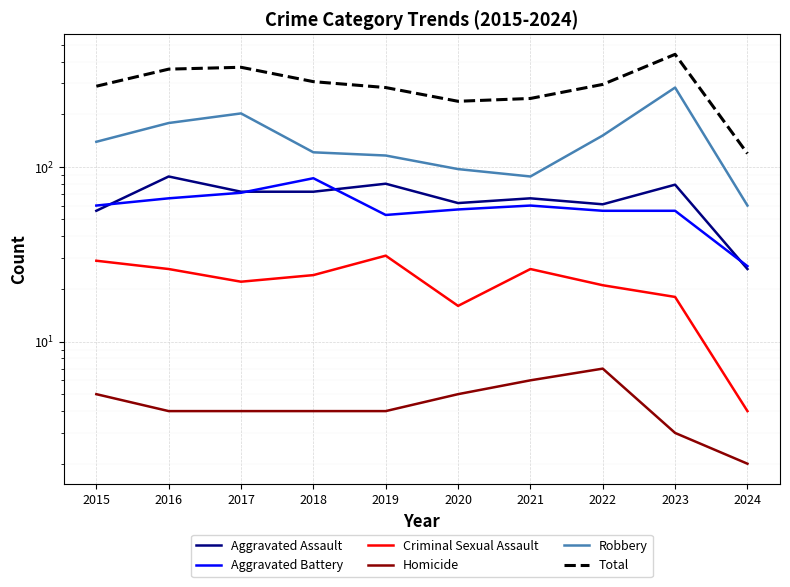

The value of Aggravated Battery at 2020 is 57. True or false?

True